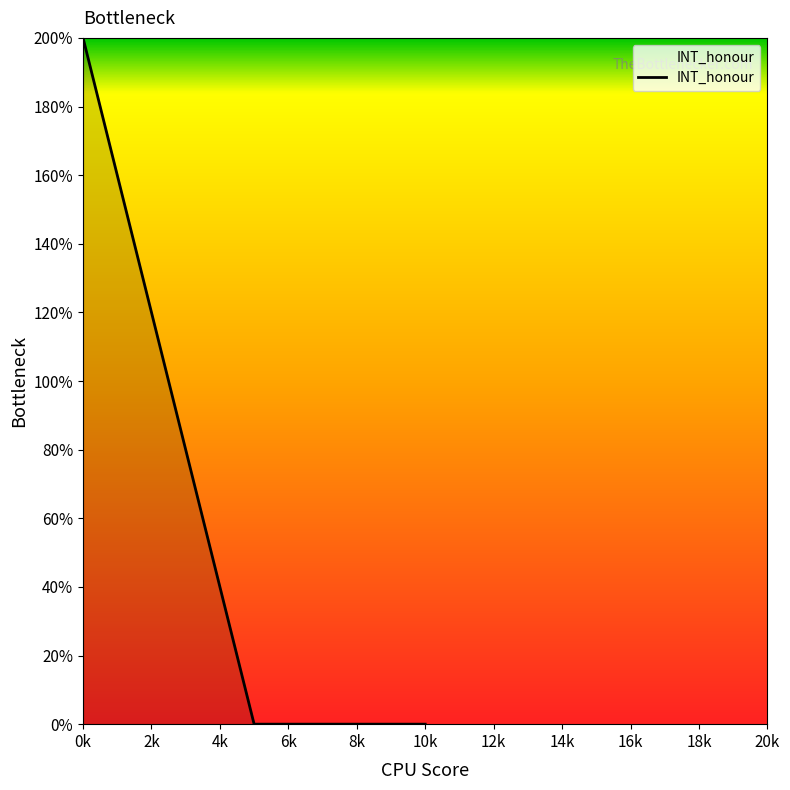

How many lines are shown in the chart?

1